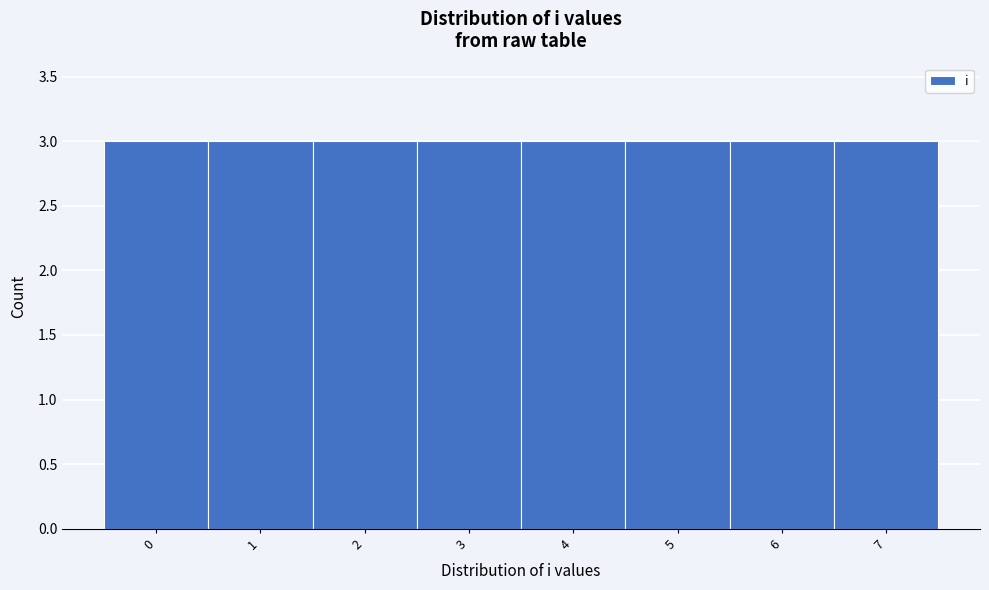

What is the height of the bar covering 3.5 to 4.5 on the x-axis? The values are not printed on the chart, so give them approximately, as read against the axis.

3